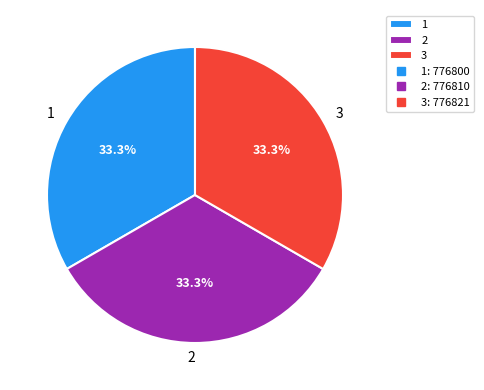

True or false: 3 accounts for 33% of the total.

True